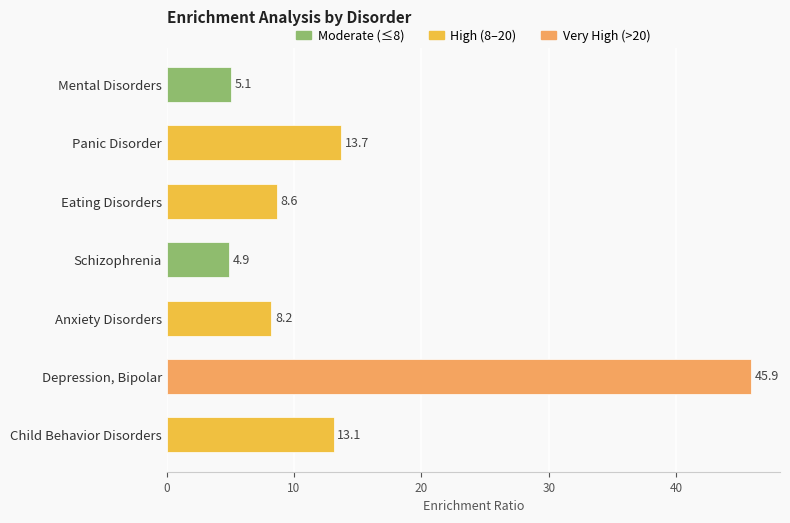

Between Depression, Bipolar and Schizophrenia, which is larger?

Depression, Bipolar